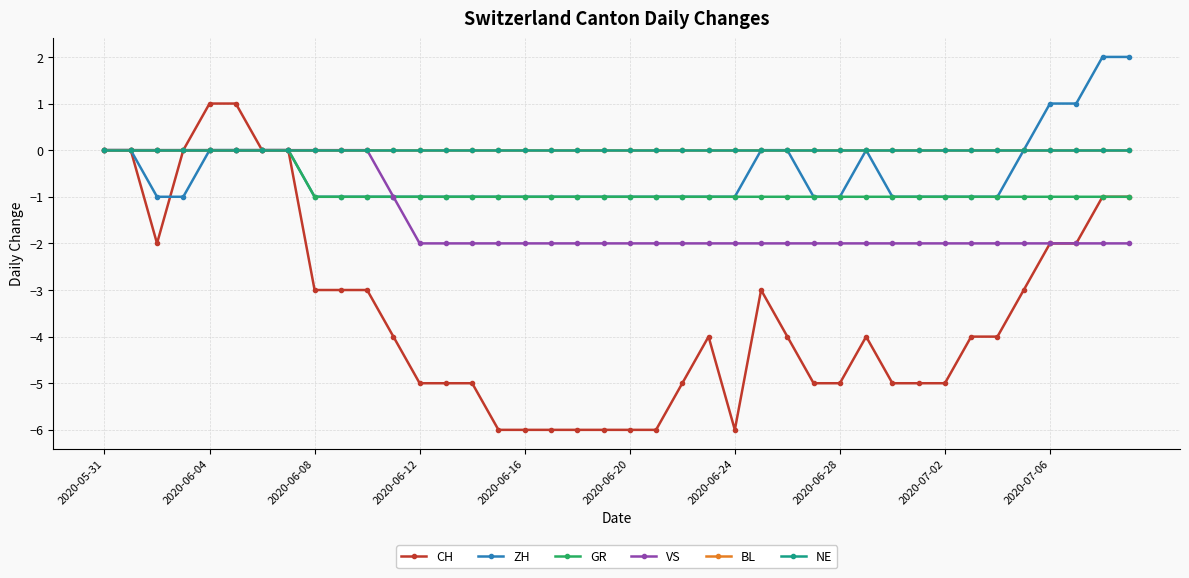

Is this an area chart (filled region under the line)?

No